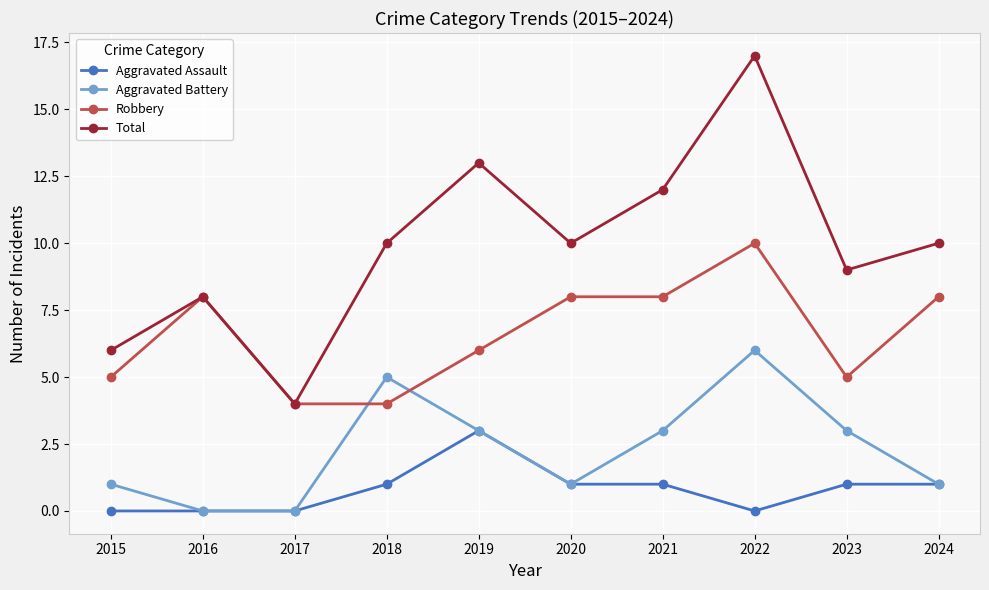

Count the Robbery values in the range 5 to 8.

7